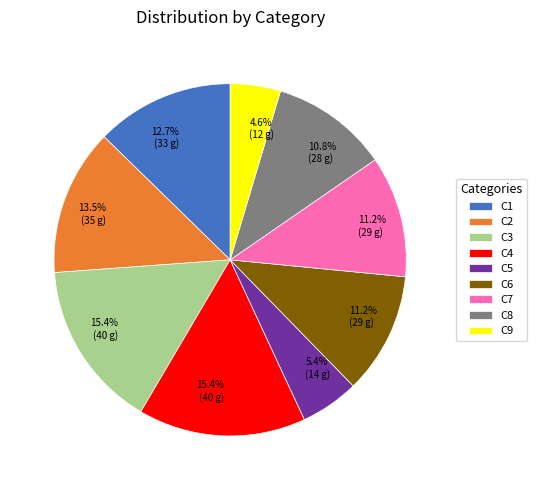

Which category has the smallest portion of the pie?

C9